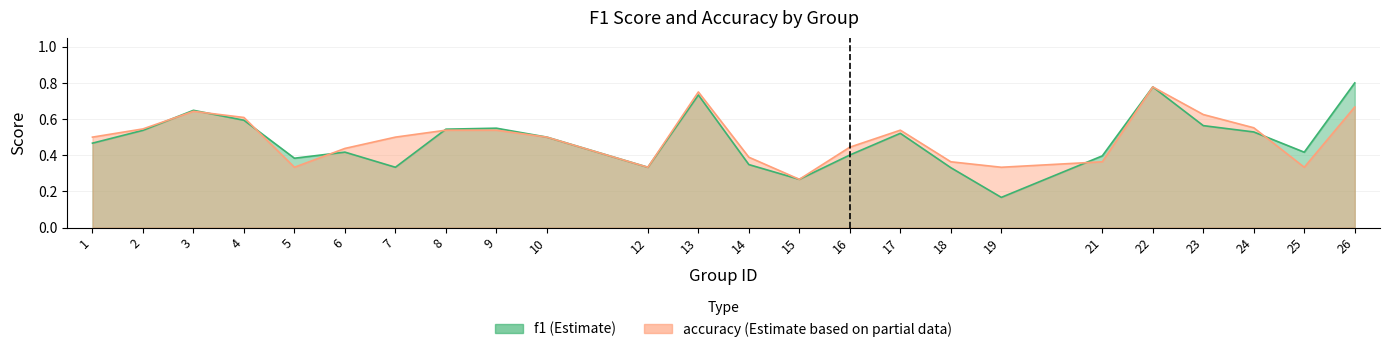

Which series changed the most between 7 and 21?

accuracy